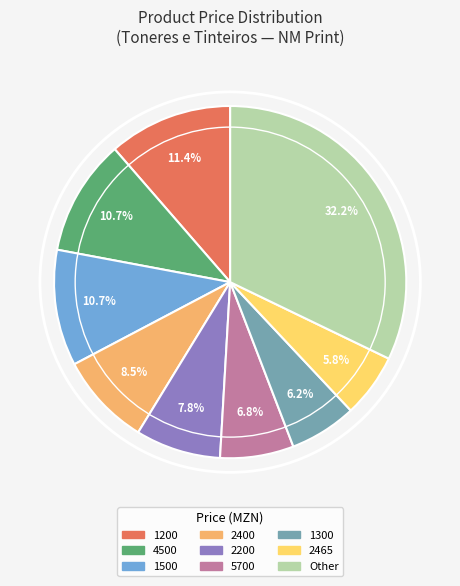

Is there any slice that represents more than half of the pie?

No